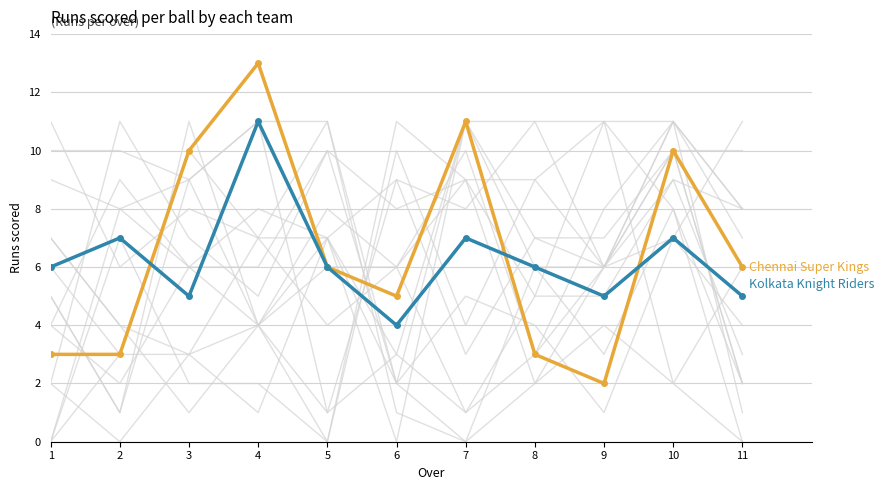

Where is the first local maximum for Chennai Super Kings?

4